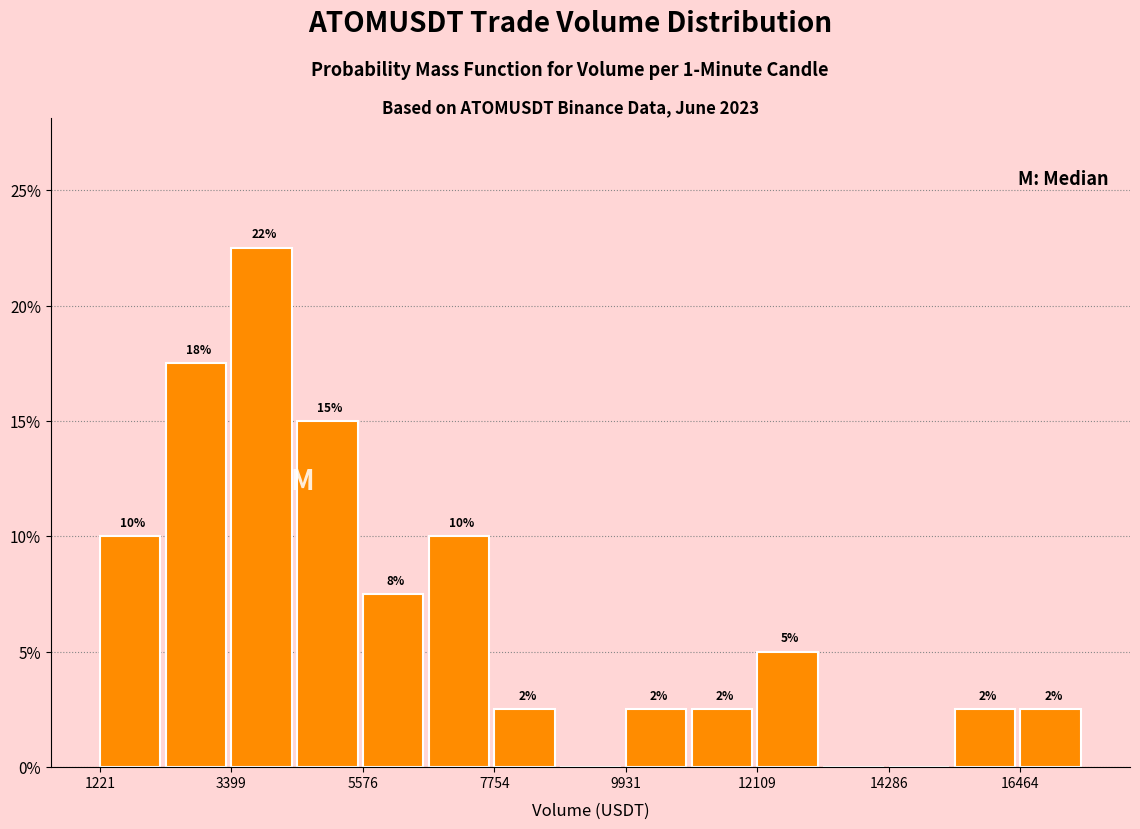

Around what value on the x-axis is the tallest bar? Give the approximate position of its centre, as read against the axis.

4000